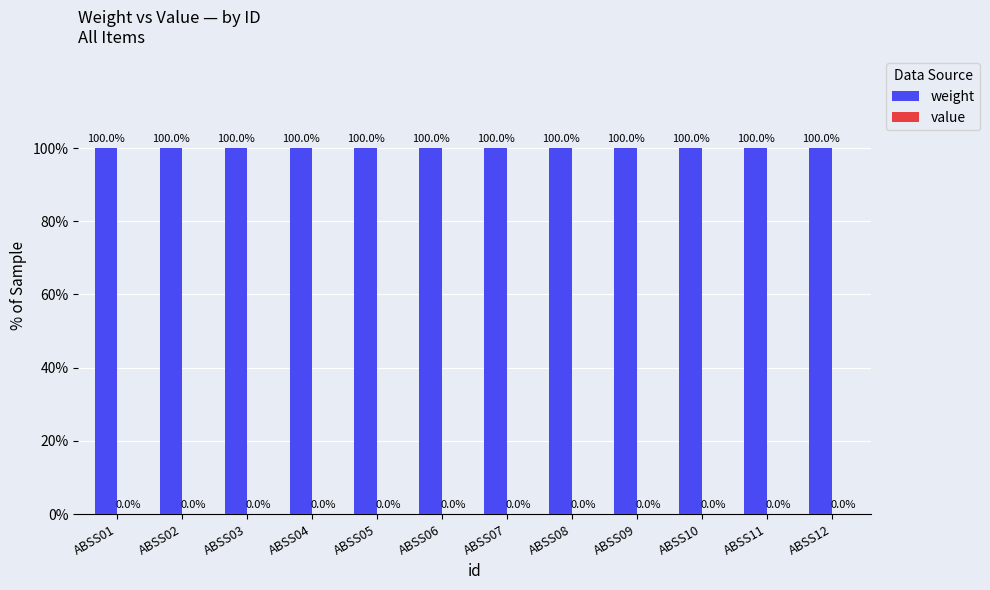

Where is weight nearest to the value 1?

ABSS01